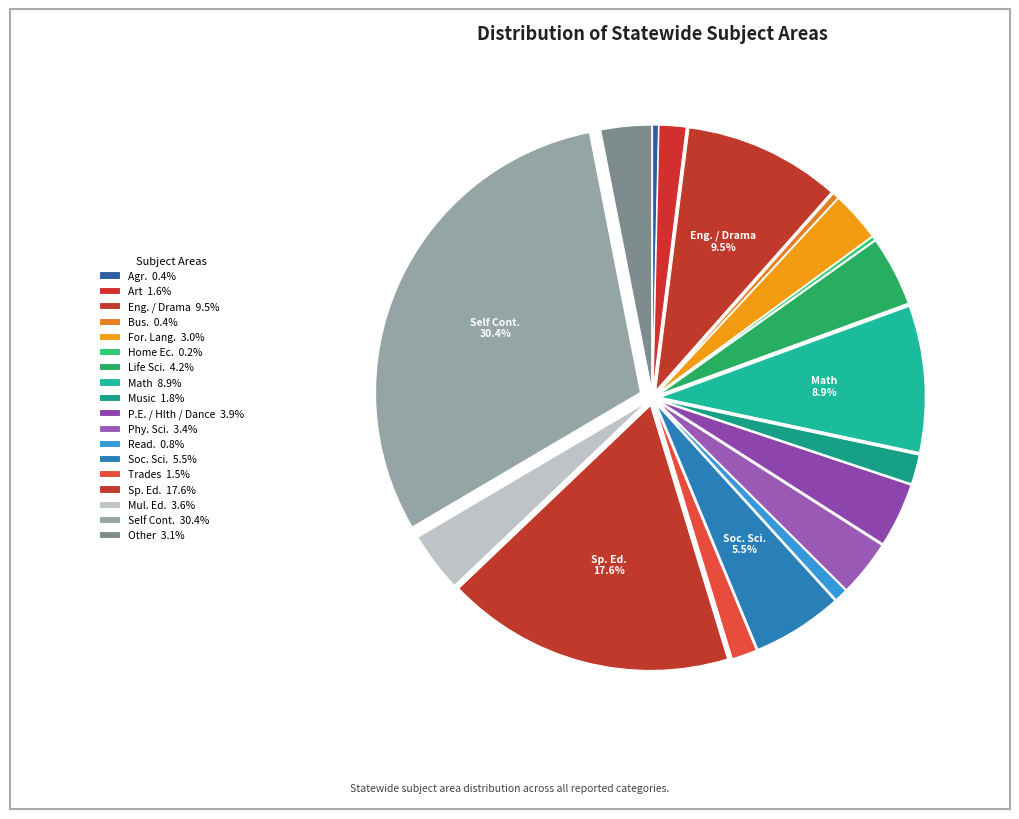

To the nearest percent, what is the combined percentage of P.E. / Hlth / Dance and Agr.?

4%